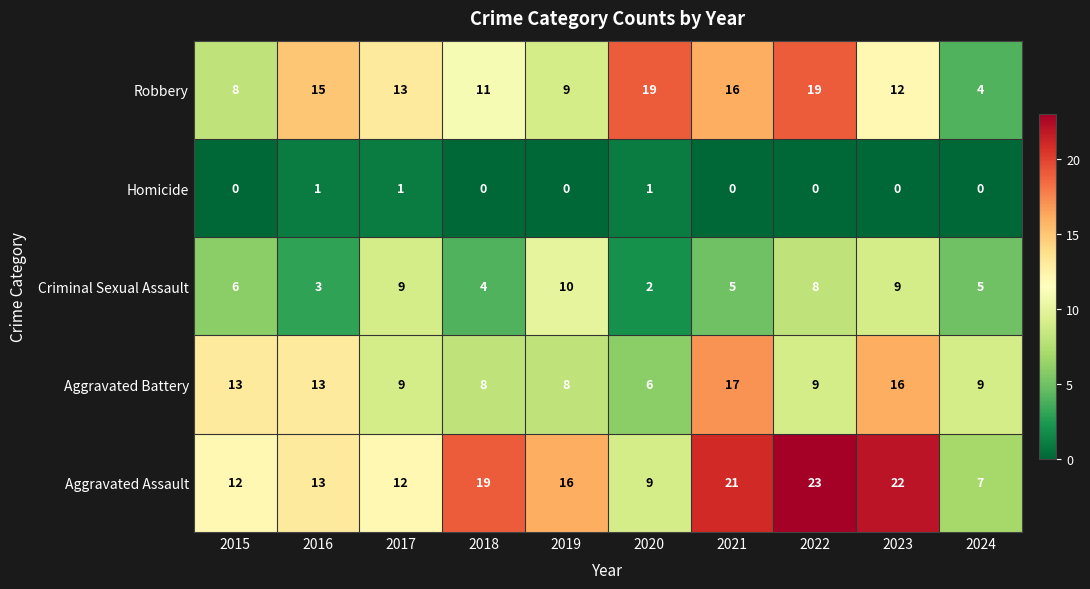

What is the maximum value shown in the chart?

23